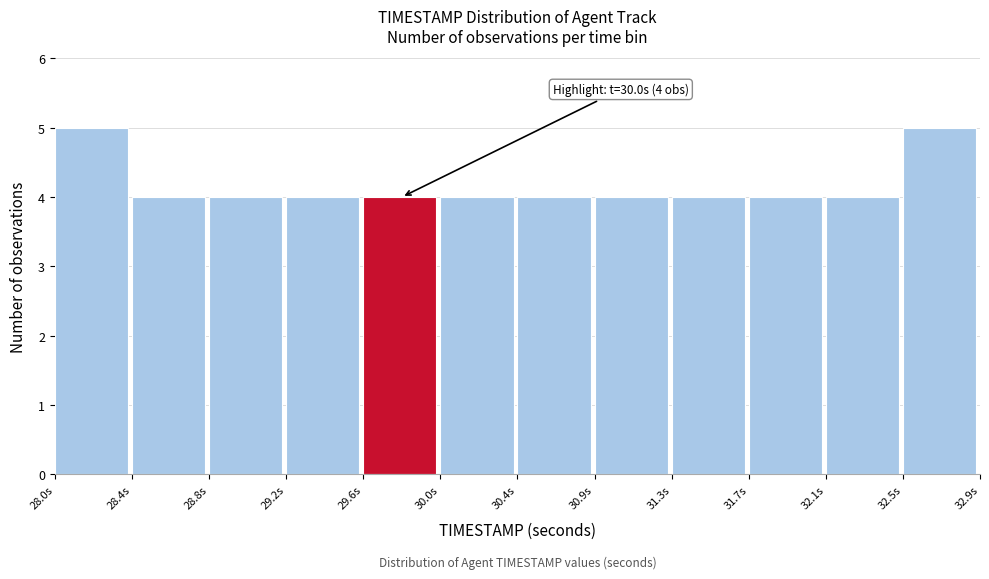

Reading left to right, extract all data points from this chart.

5	4	4	4	4	4	4	4	4	4	4	5